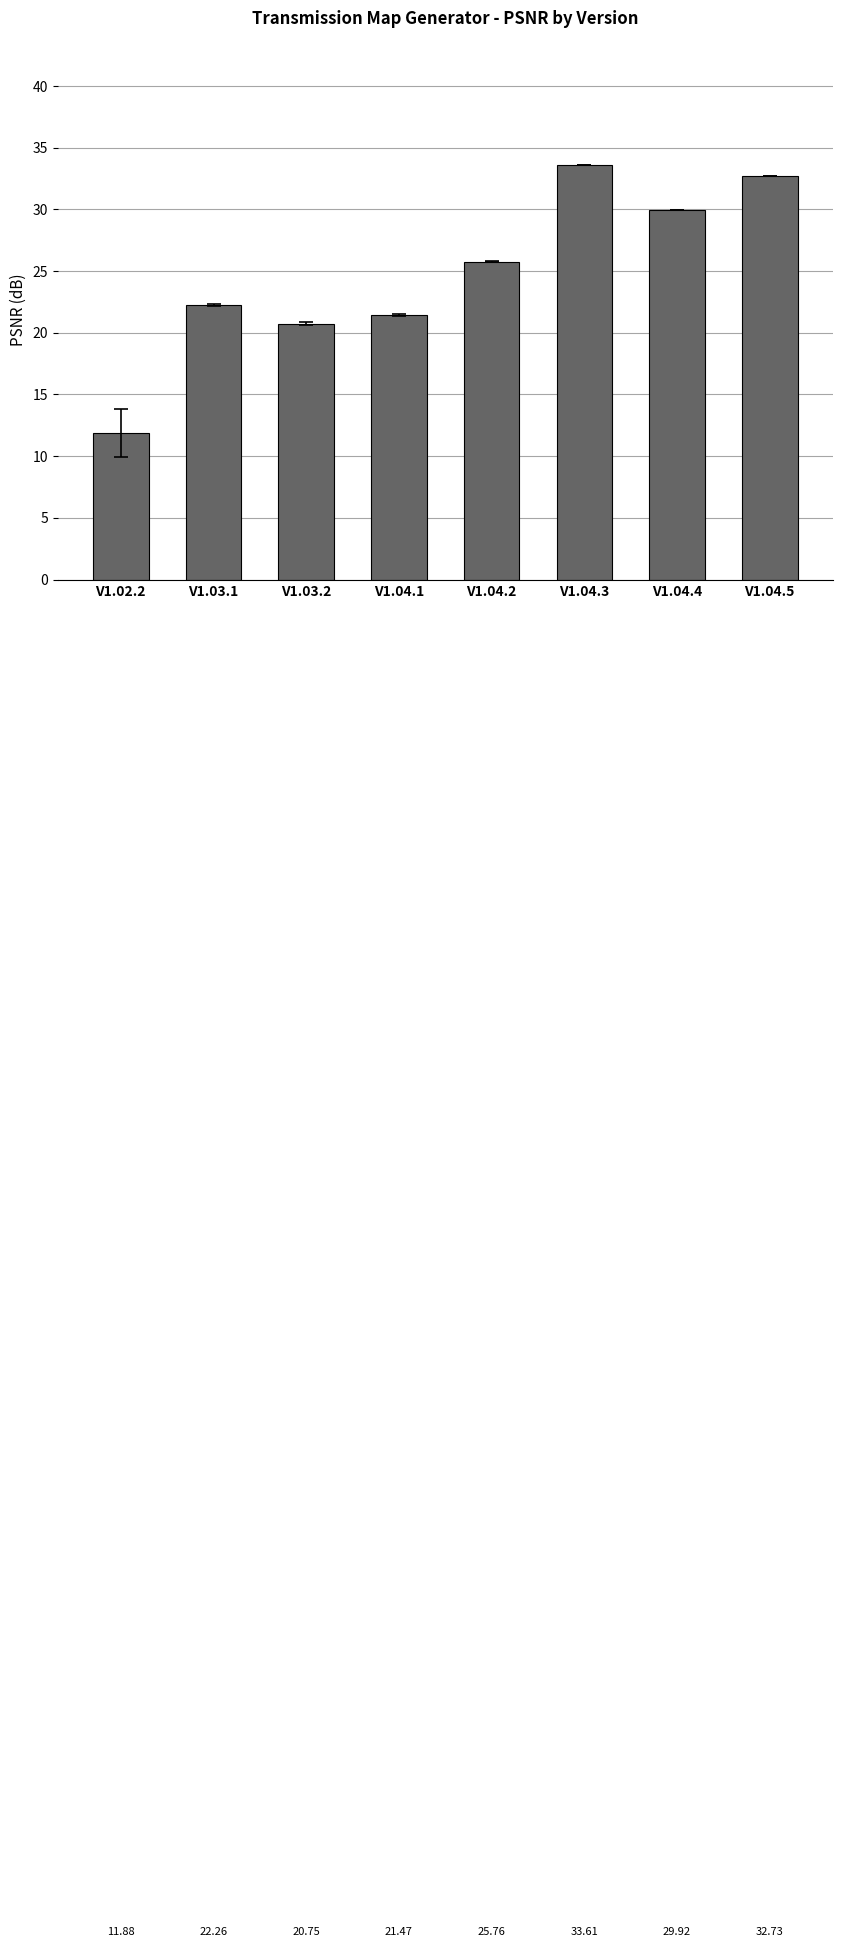

What is the change in value from V1.04.2 to V1.04.4?

+4.2